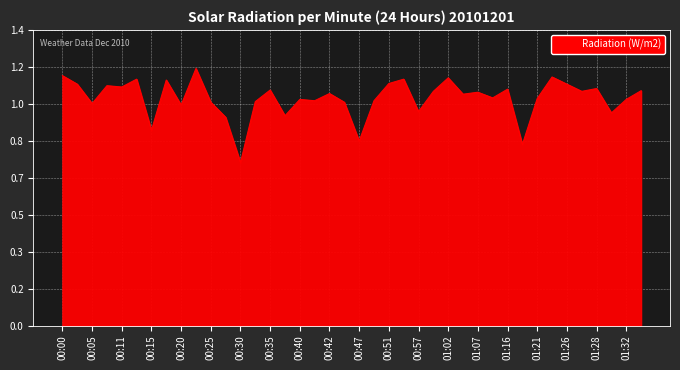

Is this an area chart (filled region under the line)?

Yes